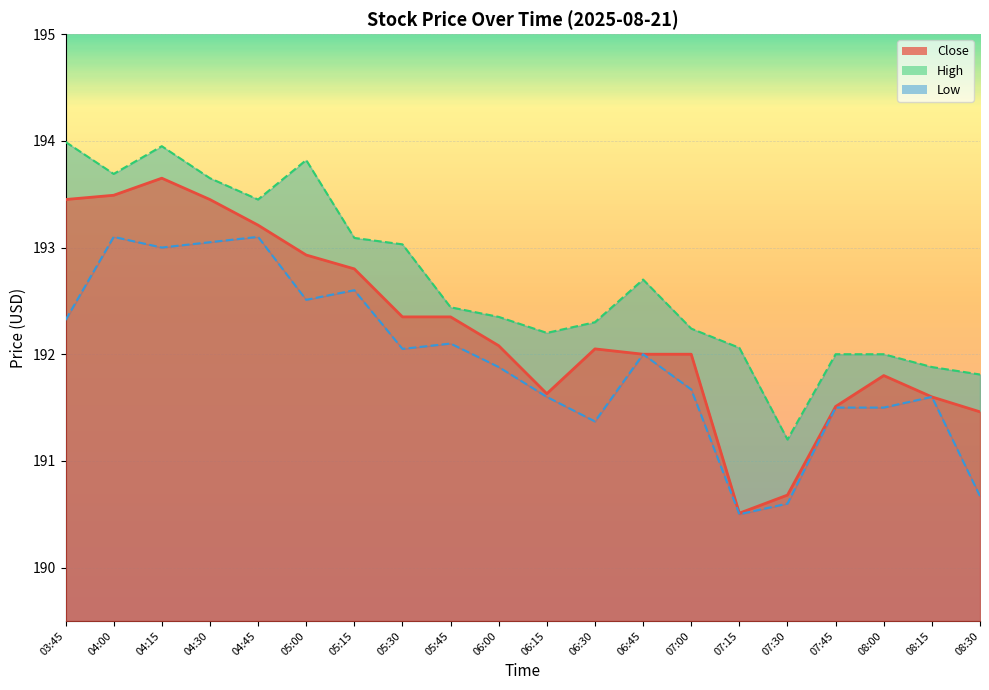

What is the maximum value for Close?

193.6